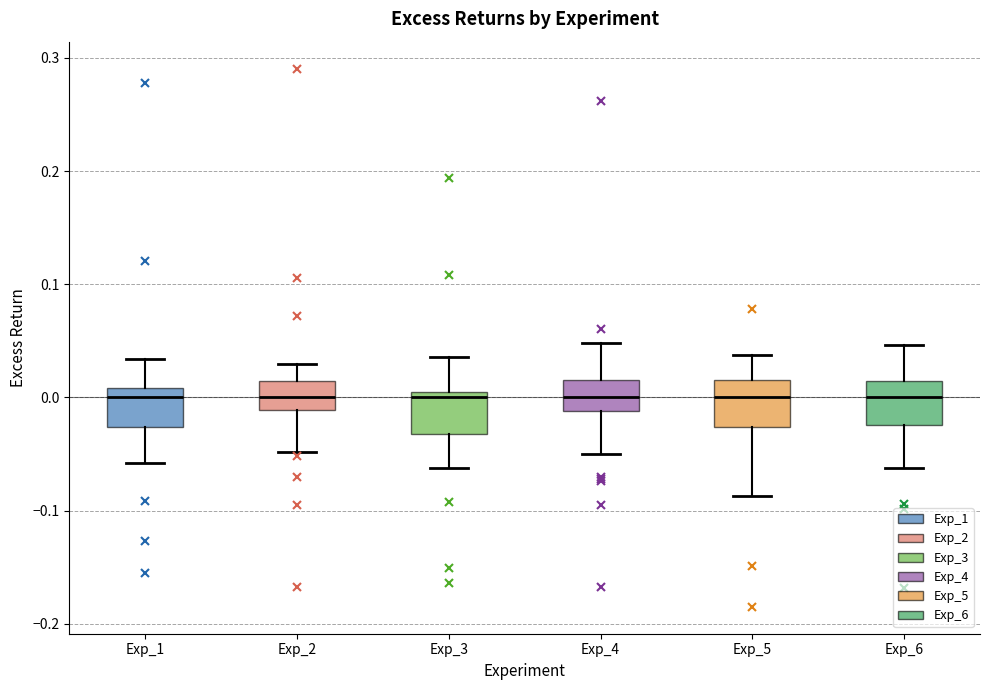

Reading left to right, read every box against the y-axis: the position of its median line, the range the box covers, and the ends of its whiskers. The values are not printed on the chart, so give them approximately, as read against the axis.

Exp_1: median 0.00, box -0.03 to 0.01, whiskers -0.06 to 0.03
Exp_2: median 0.00, box -0.01 to 0.01, whiskers -0.05 to 0.03
Exp_3: median 0.00 (just below the box's upper edge), box -0.03 to 0.00, whiskers -0.06 to 0.04
Exp_4: median 0.00, box -0.01 to 0.02, whiskers -0.05 to 0.05
Exp_5: median 0.00, box -0.03 to 0.02, whiskers -0.09 to 0.04
Exp_6: median 0.00, box -0.02 to 0.01, whiskers -0.06 to 0.05